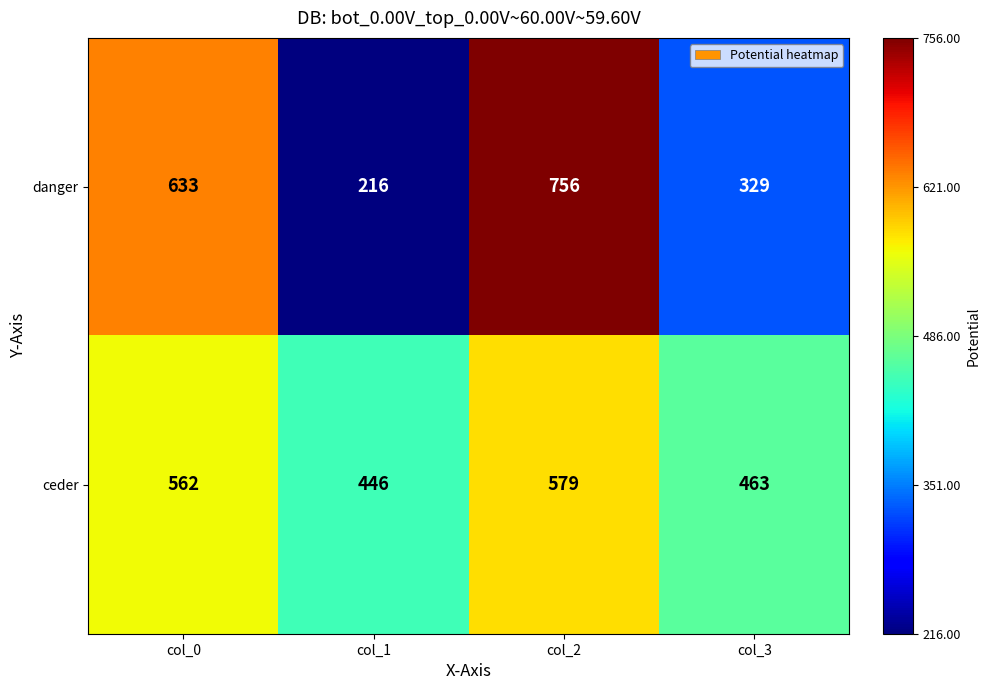

Which series changed the most between col_0 and col_1?

danger